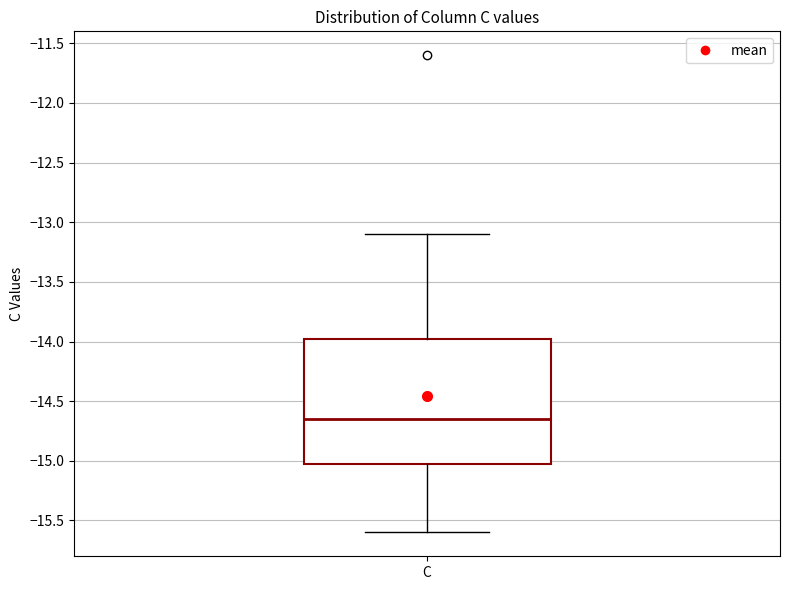

Read this box plot against the y-axis: the position of the median line, the range covered by the box, and the ends of both whiskers. The values are not printed on the chart, so give them approximately, as read against the axis.

median -14.65, box -15.00 to -13.95, whiskers -15.60 to -13.10